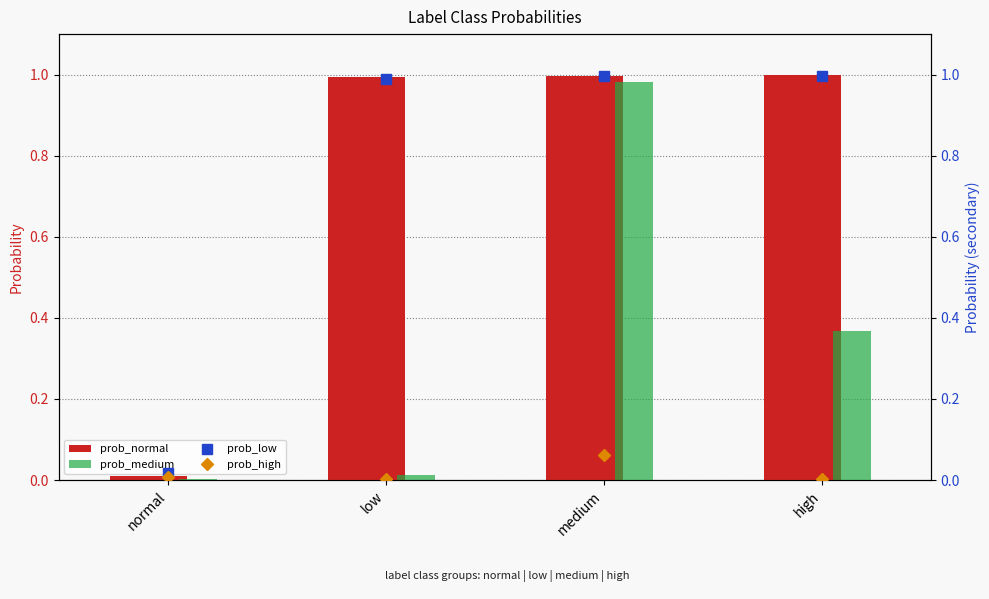

At which label is prob_high closest to 0?

low